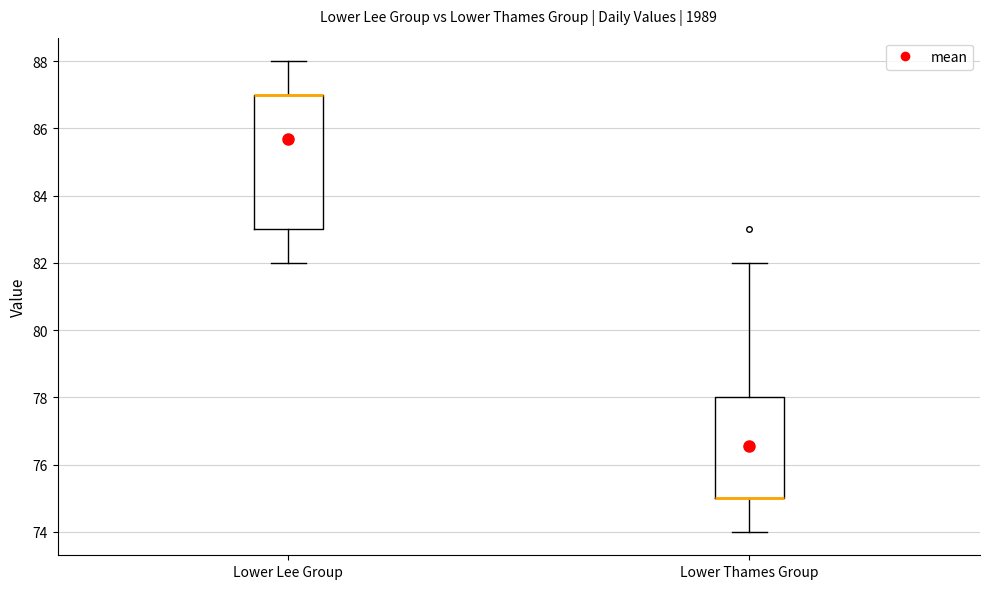

Where does the upper whisker of the box for Lower Lee Group end on the y-axis? The values are not printed on the chart, so give them approximately, as read against the axis.

88